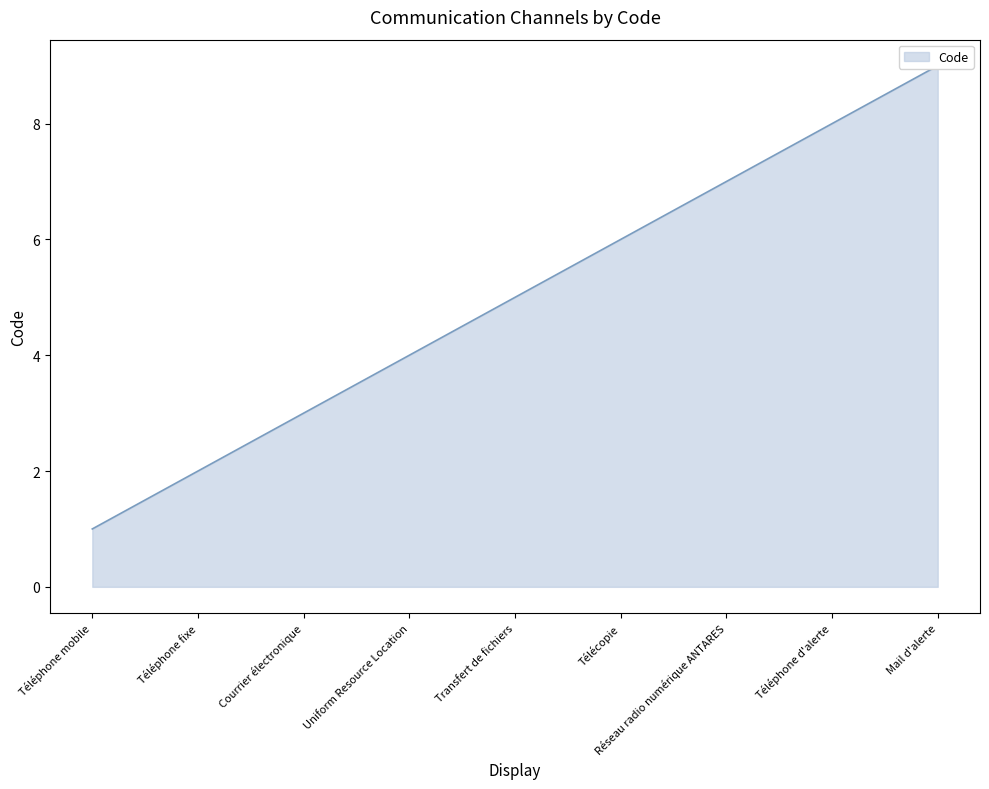

What is the sum of the values at Courrier électronique and Réseau radio numérique ANTARES?

10